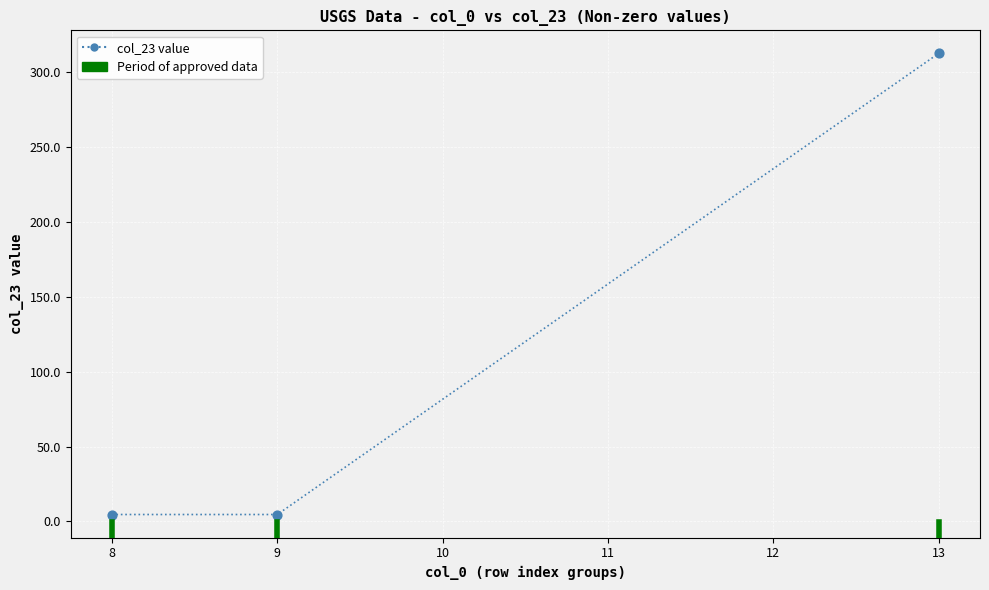

What is the range of Y values (max minus min)?

308.0